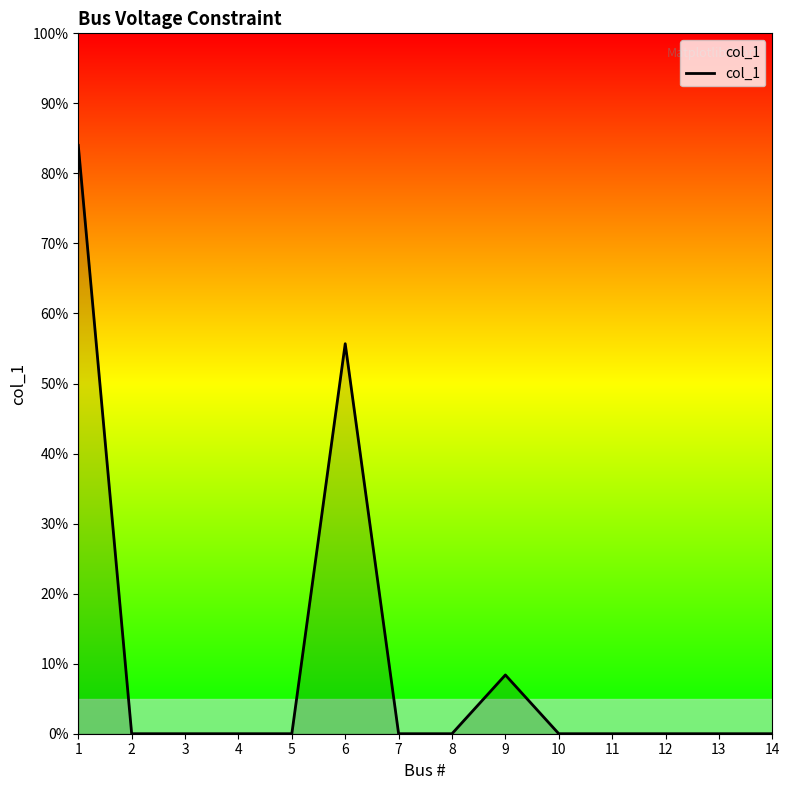

List the labels in order of value, largest first.

1, 6, 9, 2, 3, 4, 5, 7, 8, 10, 11, 12, 13, 14